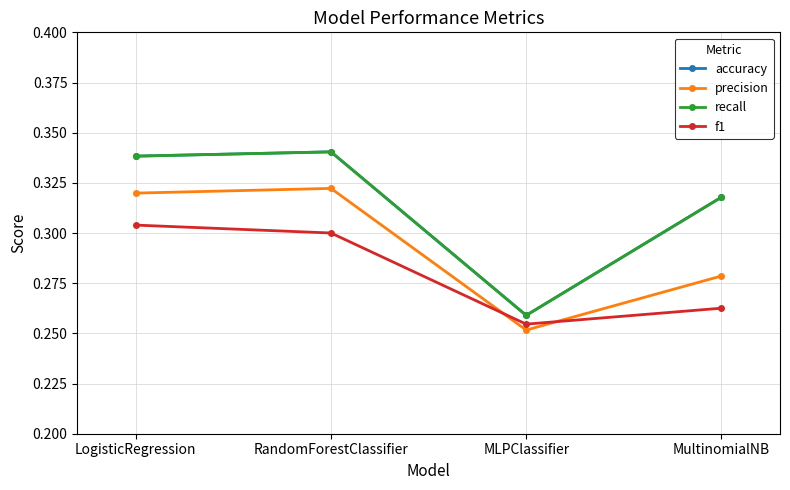

What is the difference between the accuracy values at RandomForestClassifier and MLPClassifier?

0.1